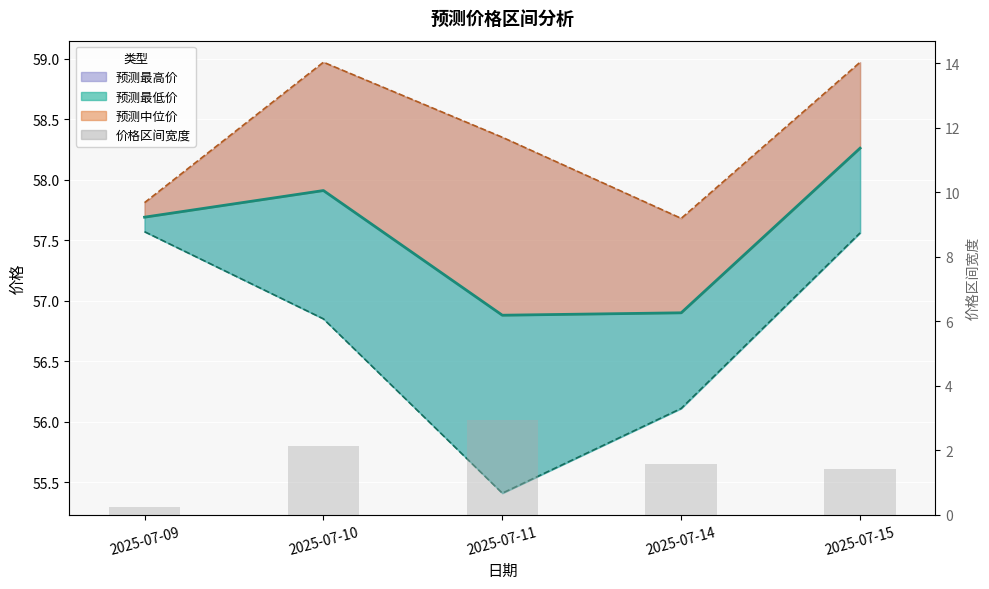

What is the sum of the values at 2025-07-11 and 2025-07-14?

4.5